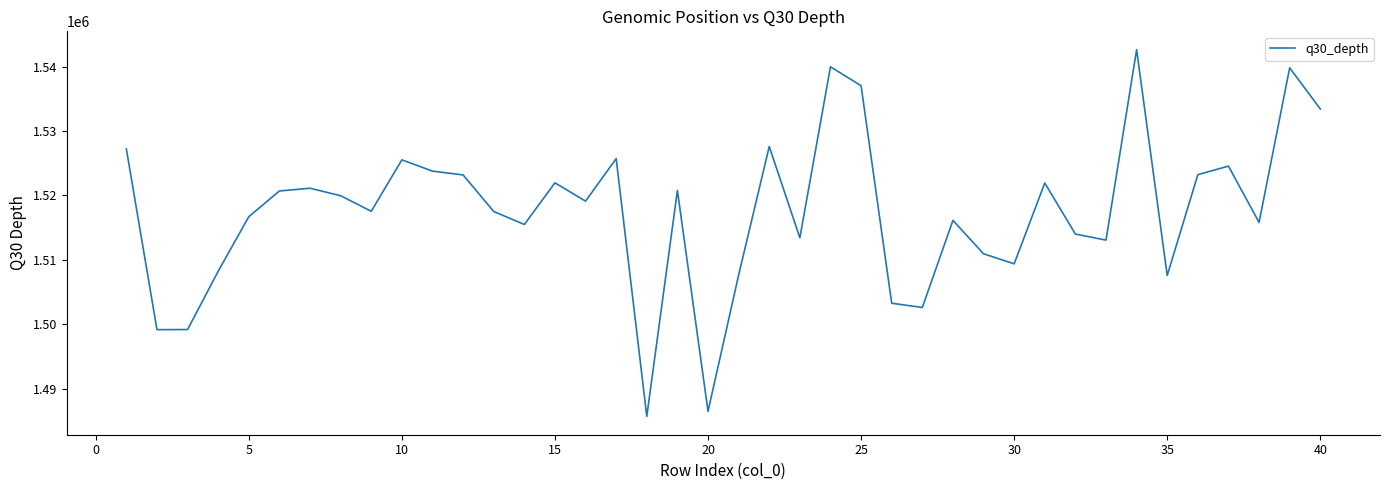

What is the greatest value displayed?

1542617